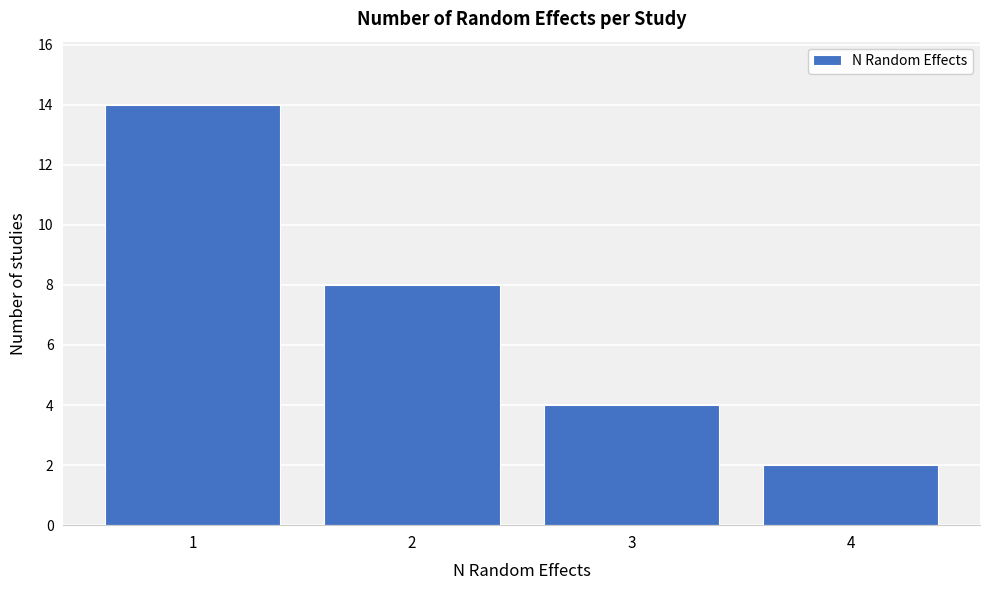

Reading left to right, what are all the values shown in this chart?

14	8	4	2